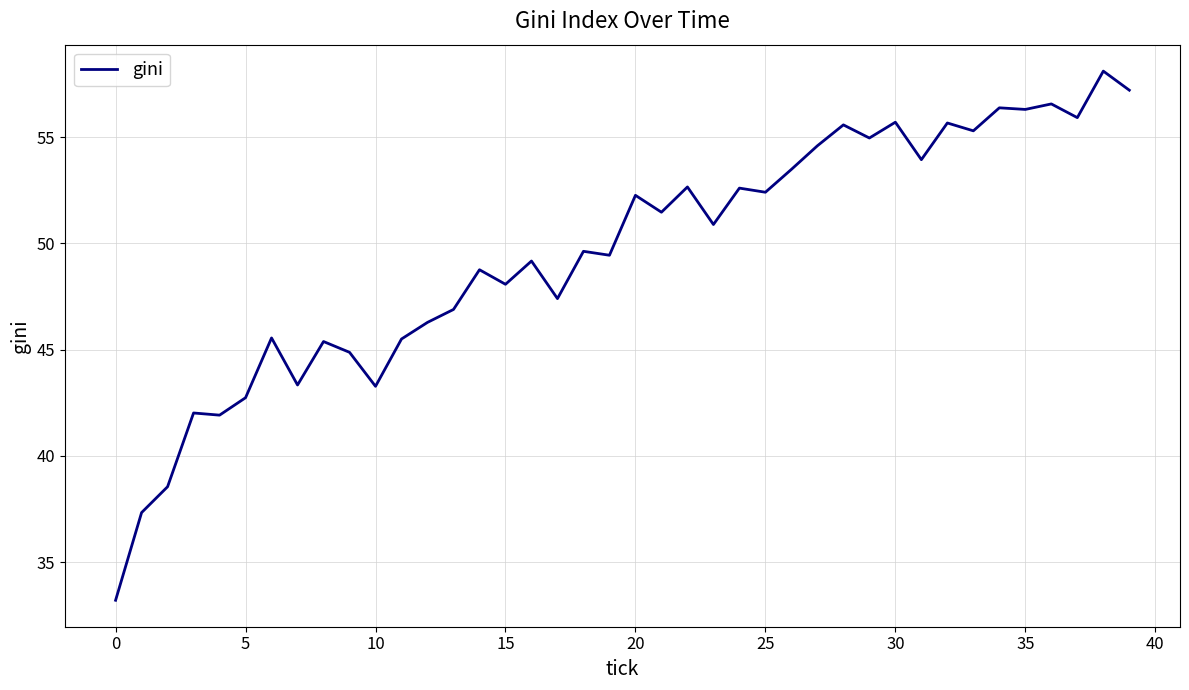

What is the maximum value shown in the chart?

58.1